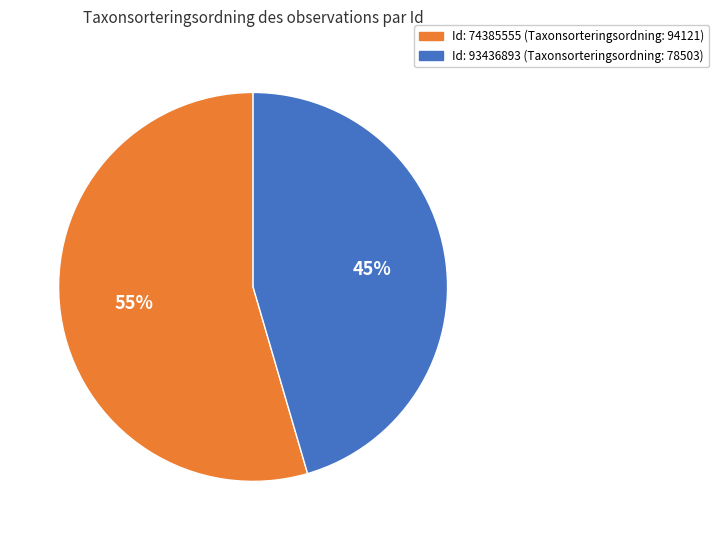

Is there any slice that represents more than half of the pie?

Yes